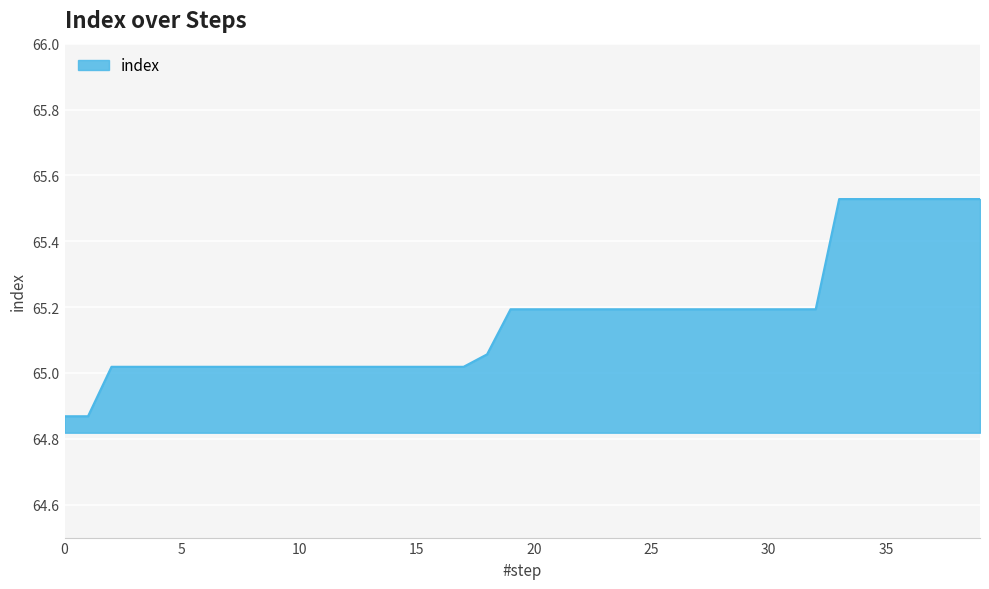

True or false: the data has more than 1 interior local peaks.

False